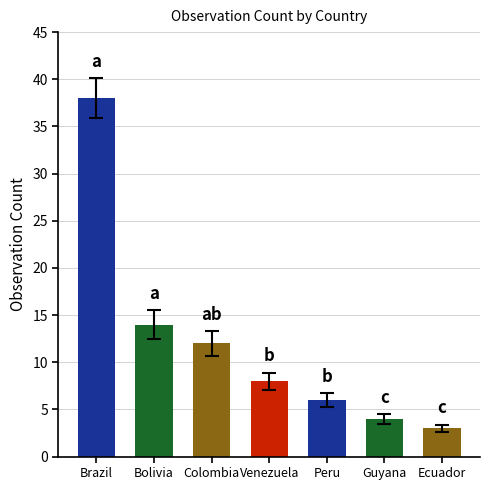

List the labels in order of value, smallest first.

Ecuador, Guyana, Peru, Venezuela, Colombia, Bolivia, Brazil